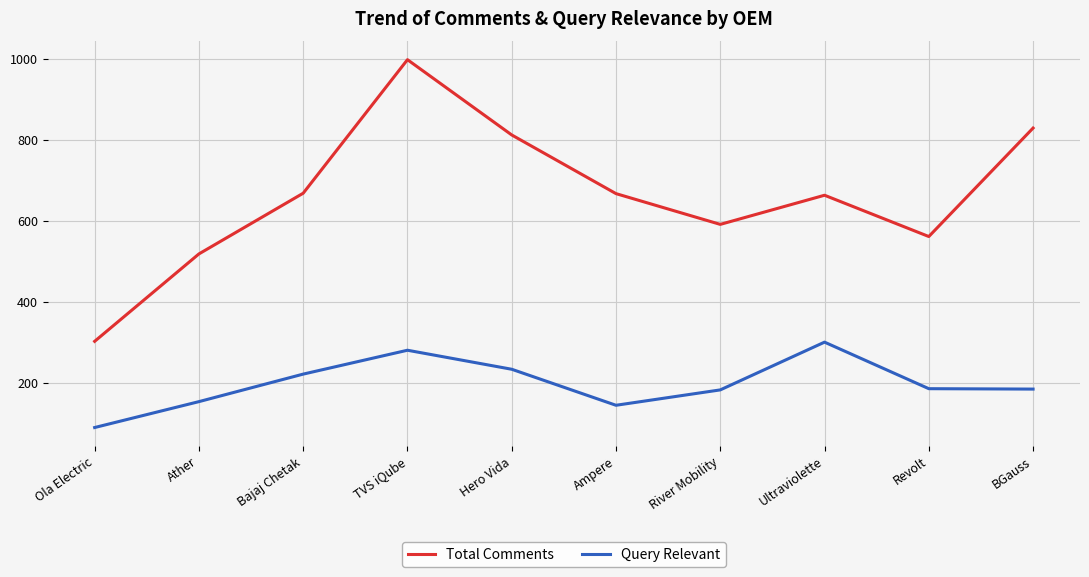

List the series in order of their overall mean, lowest first.

Query Relevant, Total Comments